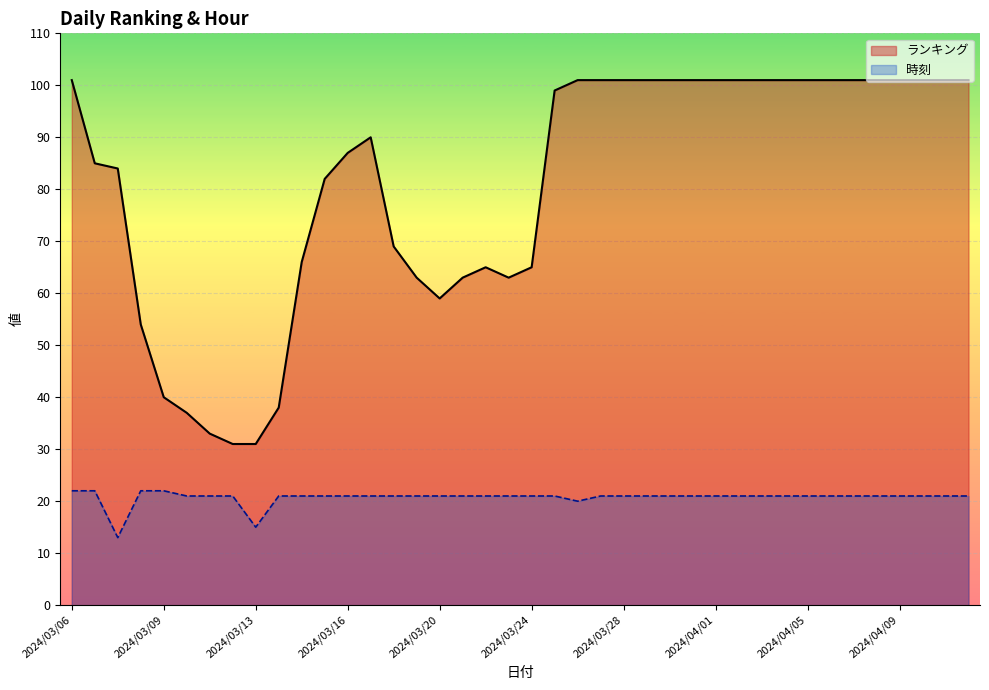

Which series has the widest spread of values?

ランキング